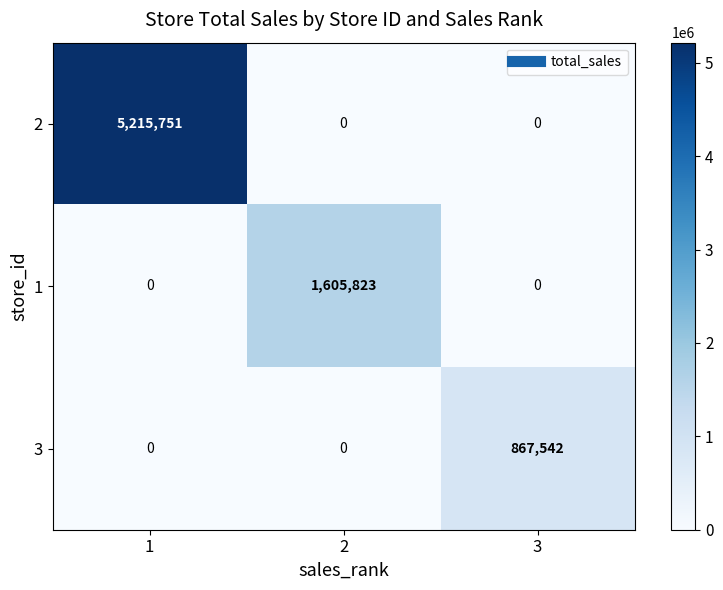

The 3 series shows 867542 at 3. True or false?

True